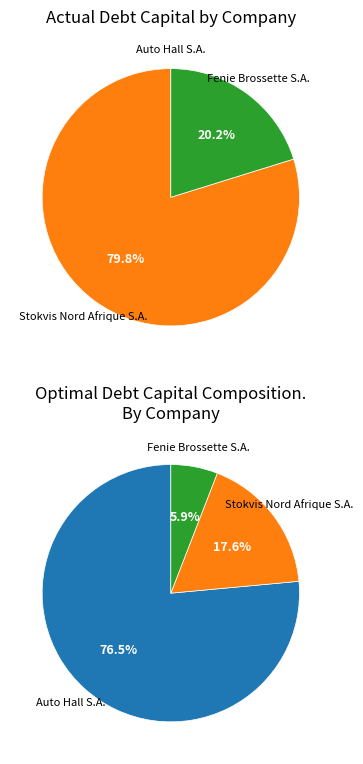

What portion of the pie excludes Fenie Brossette S.A. (CBSE:FBR)?

79.8%